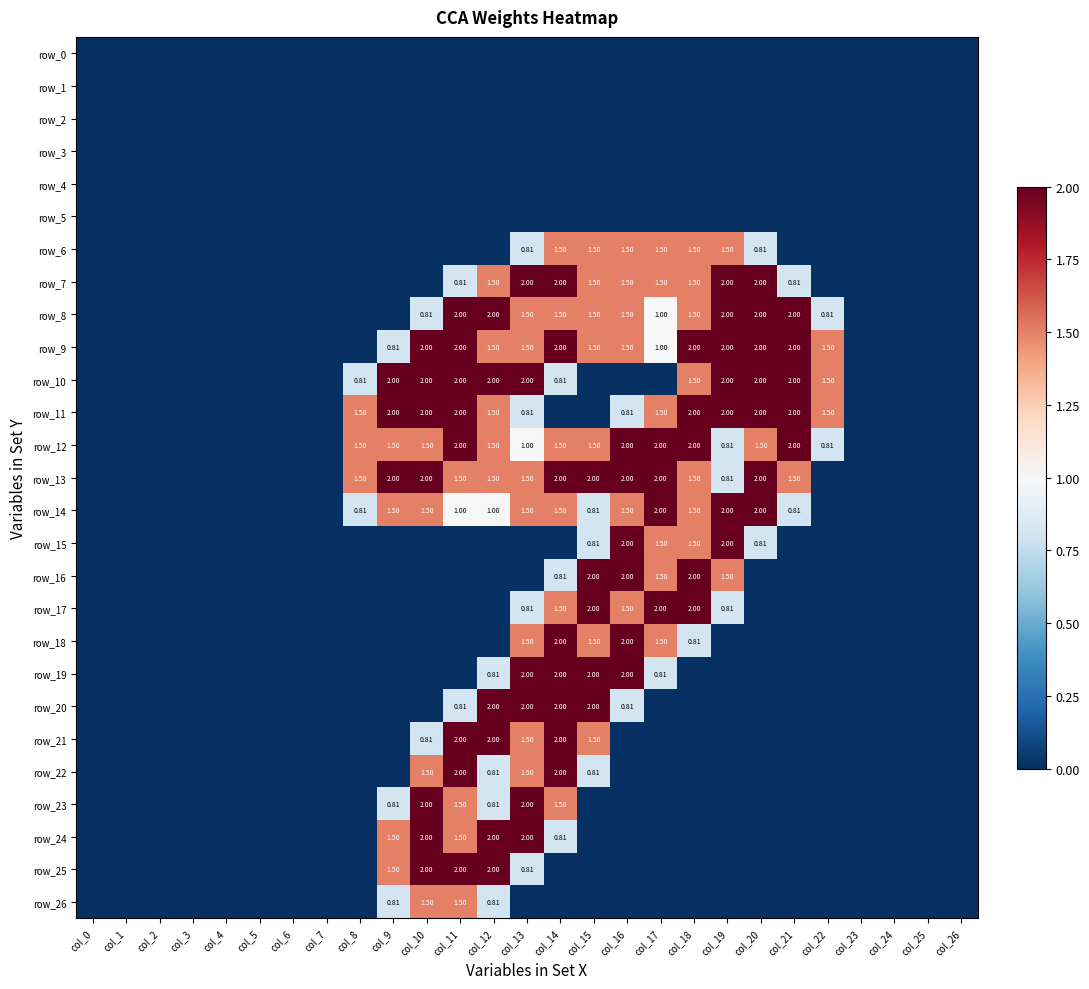

How many positive values does the row_16 series have?

6